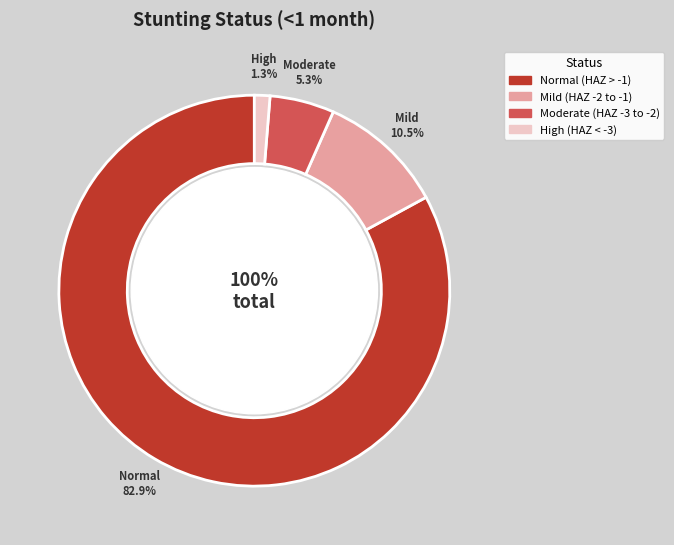

How many segments does this pie chart have?

4